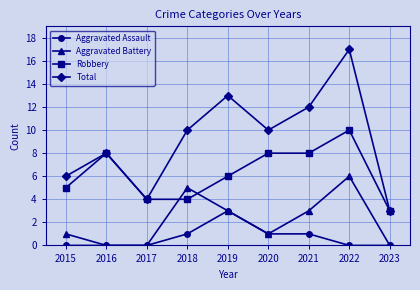

Is this an area chart (filled region under the line)?

No